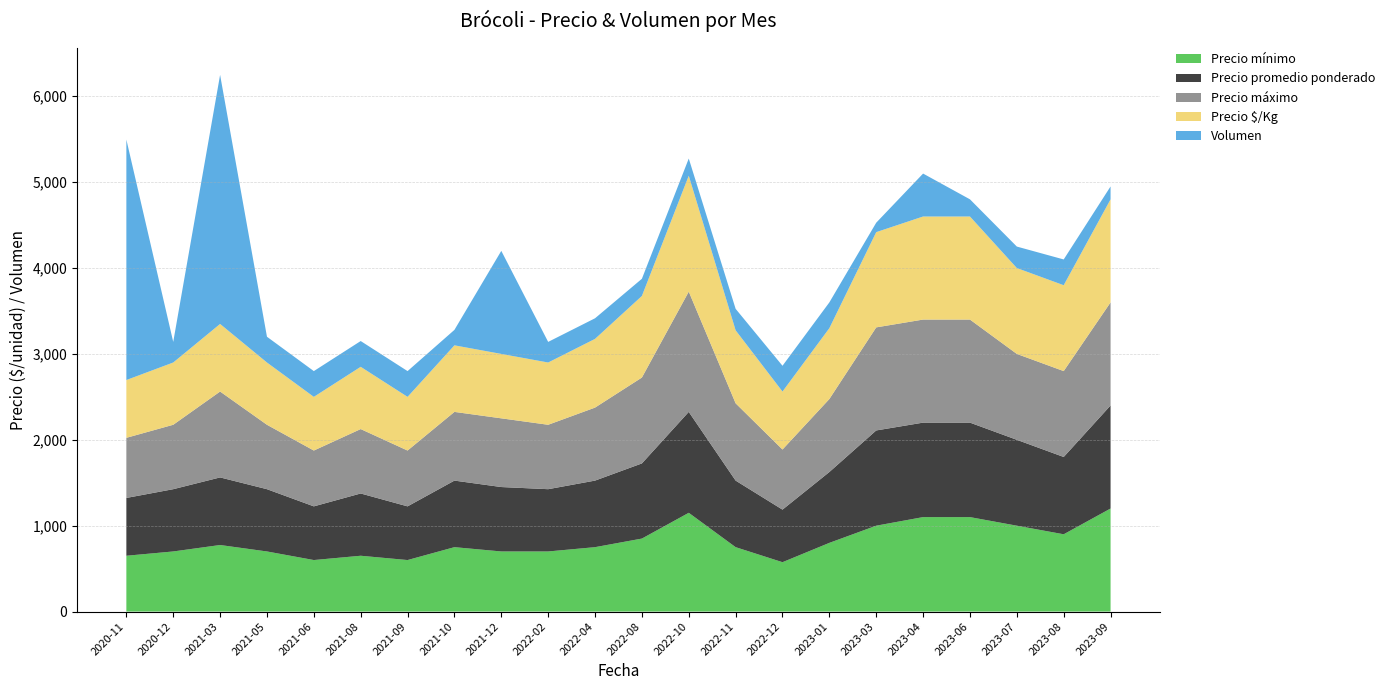

Reading right to left, transcribe all the data shown in this chart.

Precio mínimo: 1200	900	1000	1100	1100	1000	800	575	750	1150	850	750	700	700	750	600	650	600	700	775	700	650
Precio promedio ponderado: 1200	900	1000	1100	1100	1109	825	612	775	1175	875	775	725	750	775	625	725	625	725	787	725	673
Precio máximo: 1200	1000	1000	1200	1200	1200	850	700	900	1400	1000	850	750	800	800	650	750	650	750	1000	750	700
Precio $/Kg: 1200	1000	1000	1200	1200	1109	825	675	850	1350	950	800	725	750	775	625	725	625	725	787	725	673
Volumen: 150	300	250	200	500	110	300	300	250	200	200	240	240	1200	180	300	300	300	300	2900	240	2800